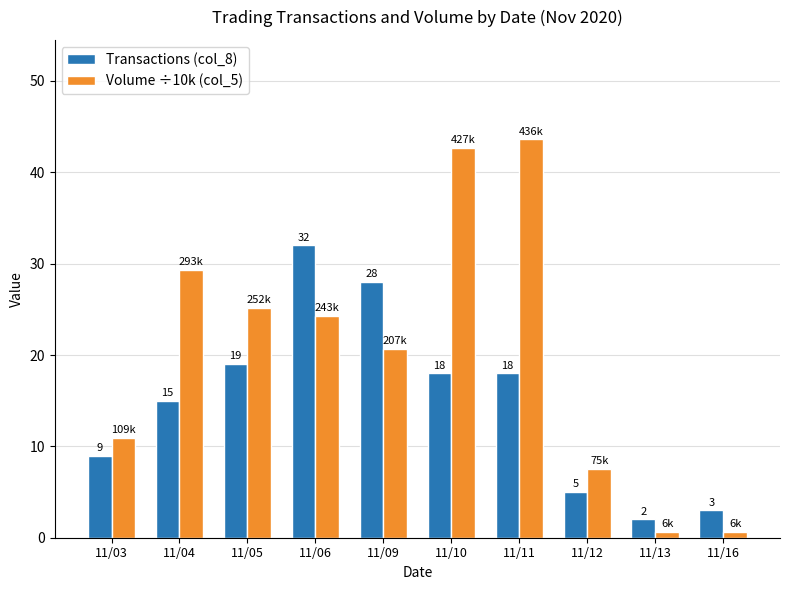

The value of Transactions (col_8) at 11/03 is 9.0. True or false?

True